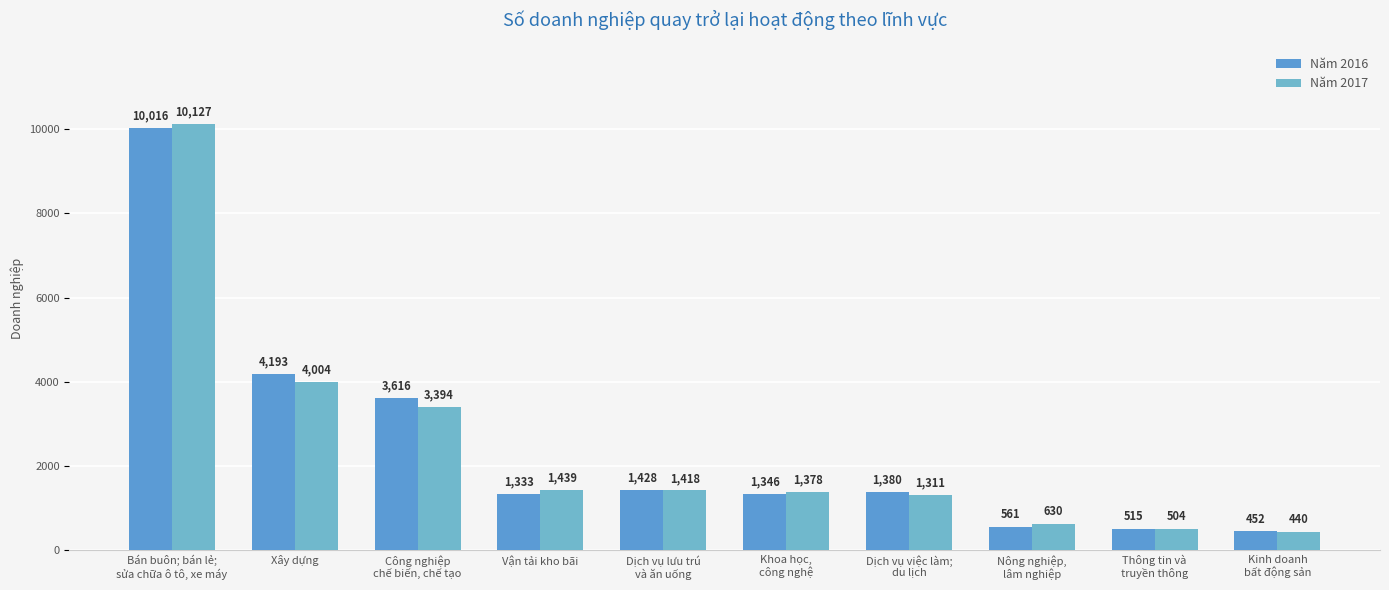

Which series has the largest range (max minus min)?

Năm 2017